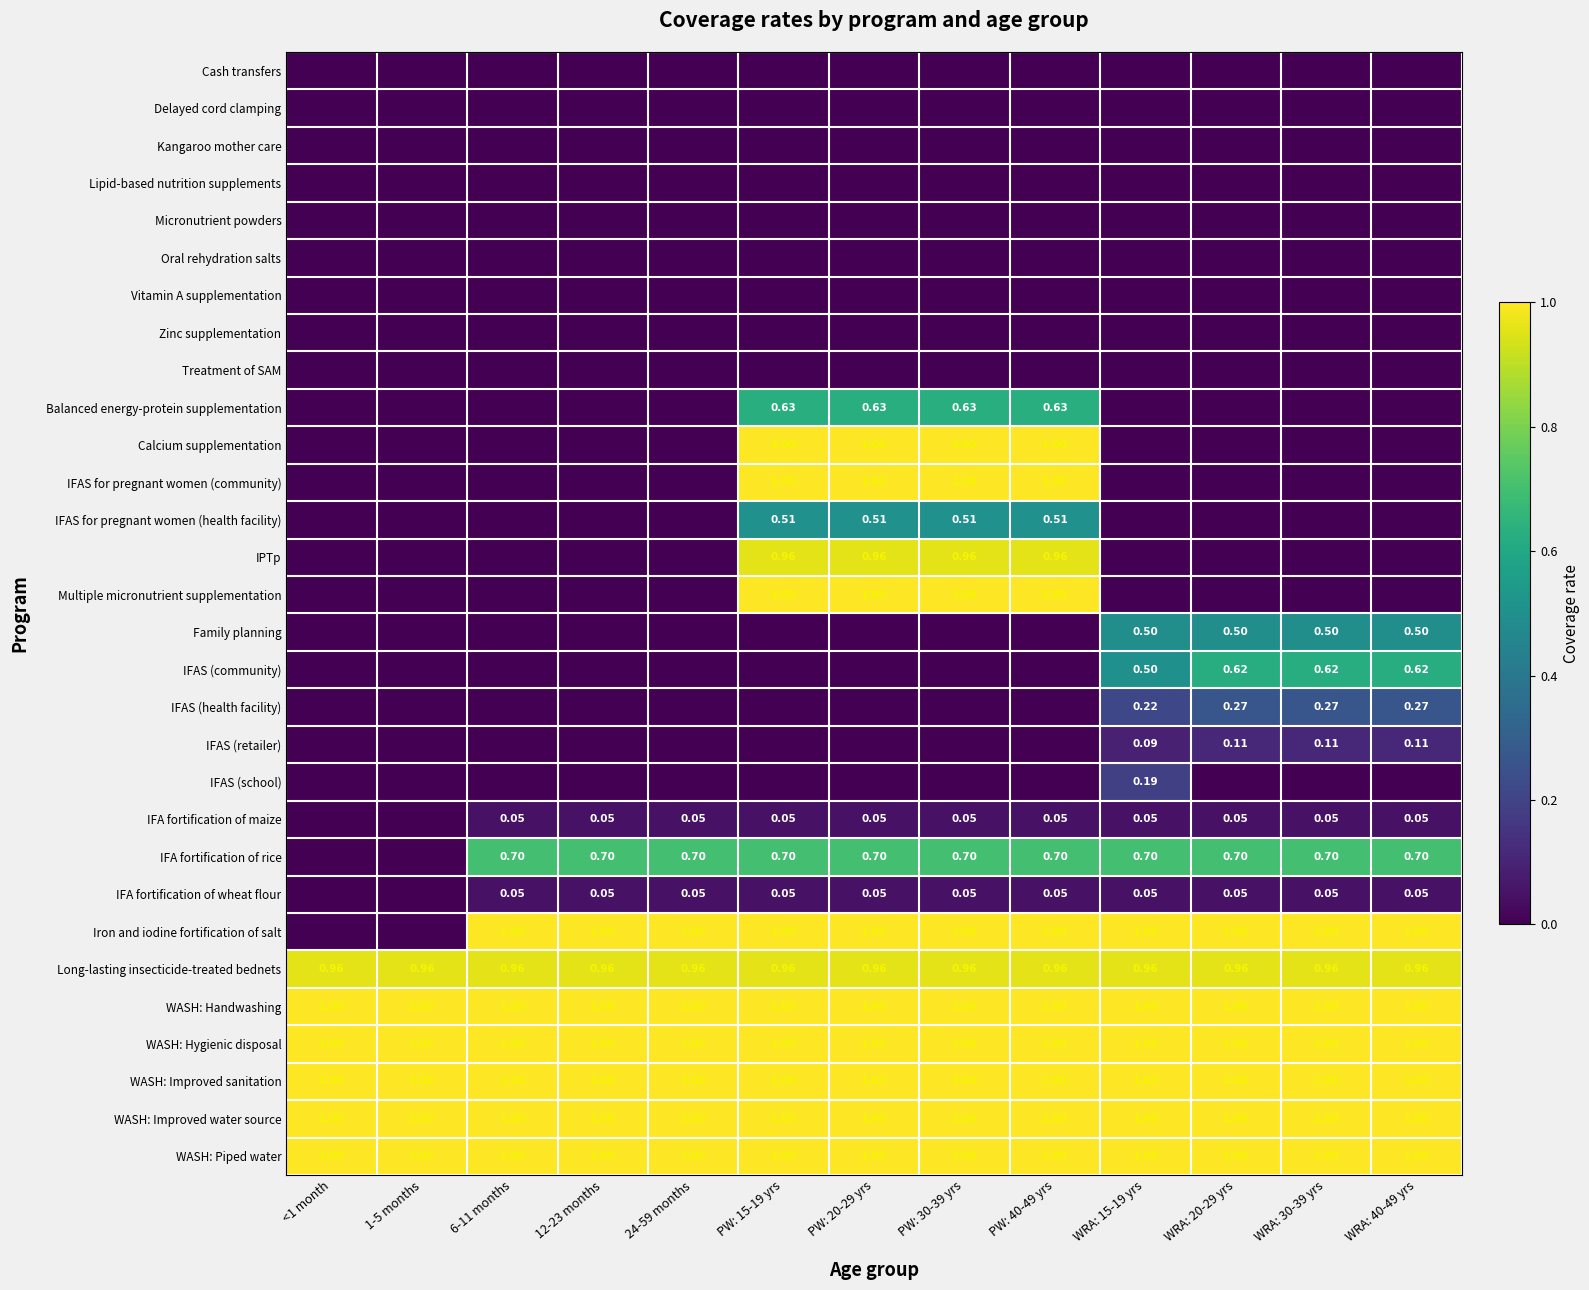

Which category has the lowest value across all series?

<1 month